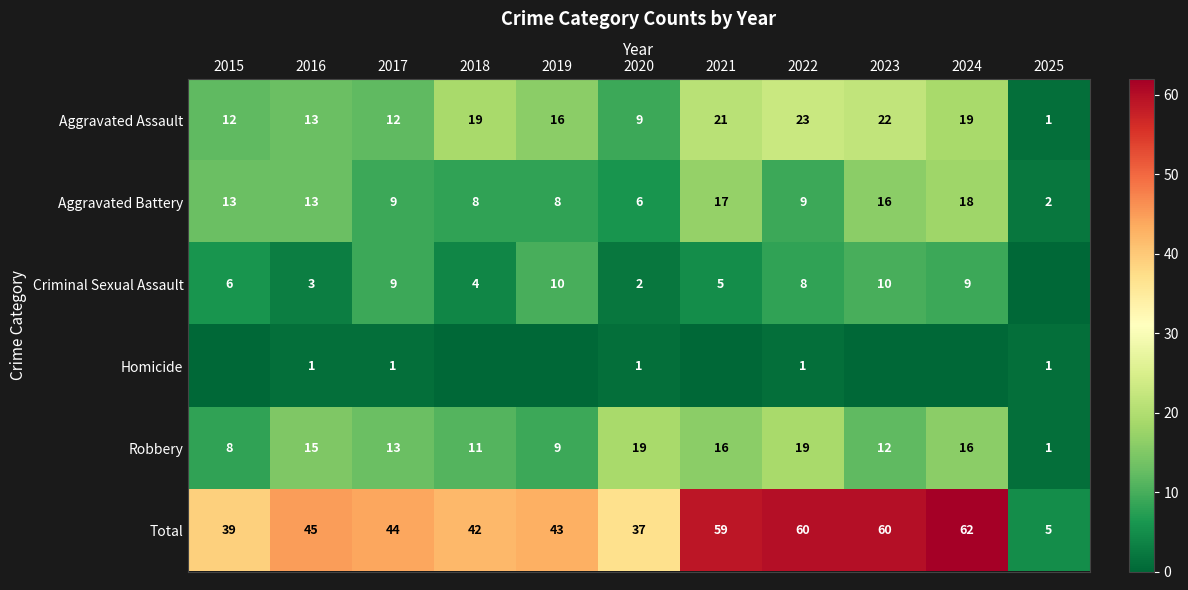

At which label does Aggravated Assault reach its minimum?

2025